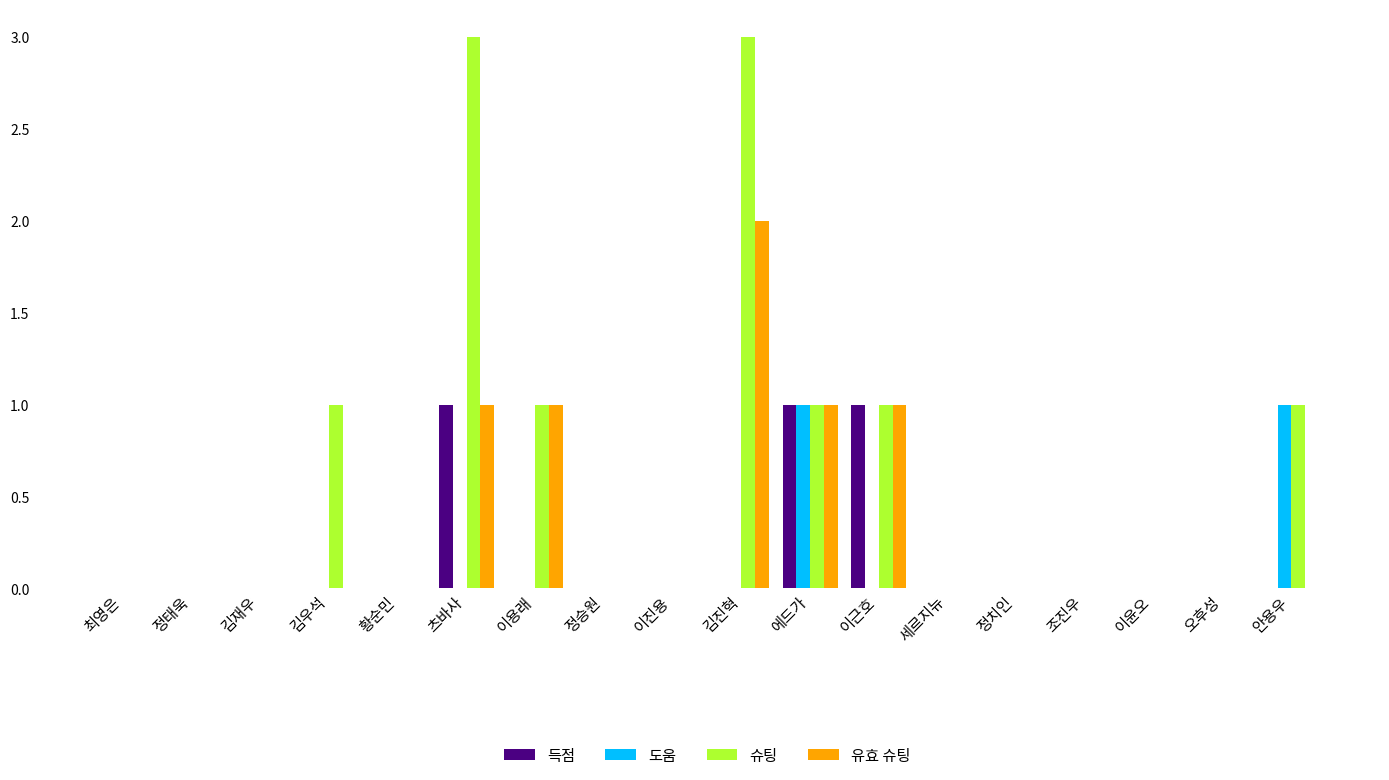

The value of 슈팅 at 김재우 is -2. True or false?

False